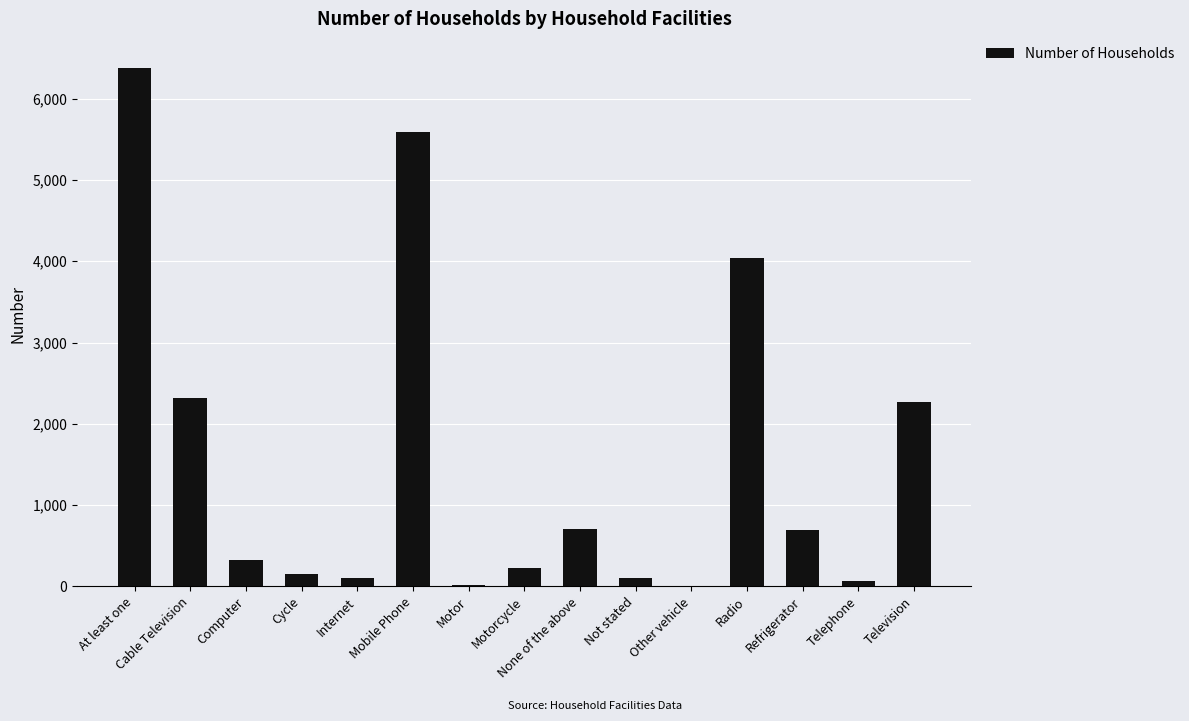

At which label does the data first exceed 326?

At least one